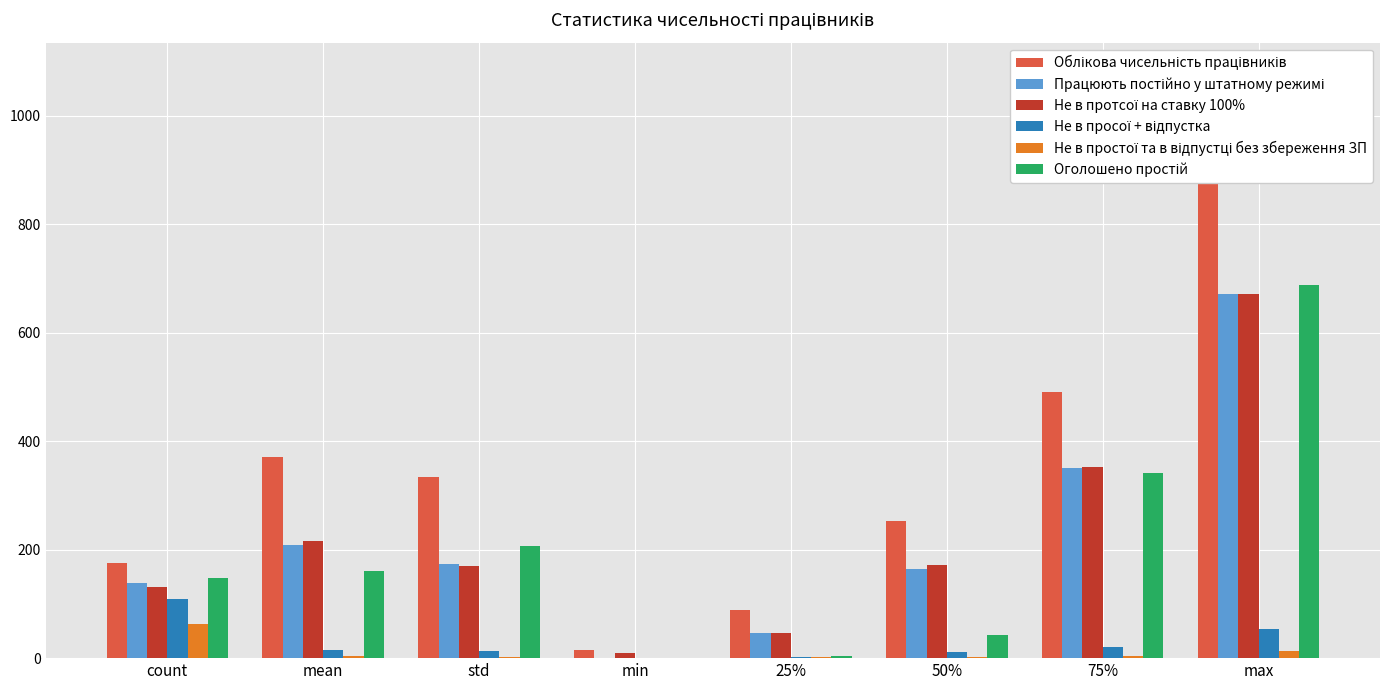

What is the lowest value of the Працюють постійно у штатному режимі series?

1.0